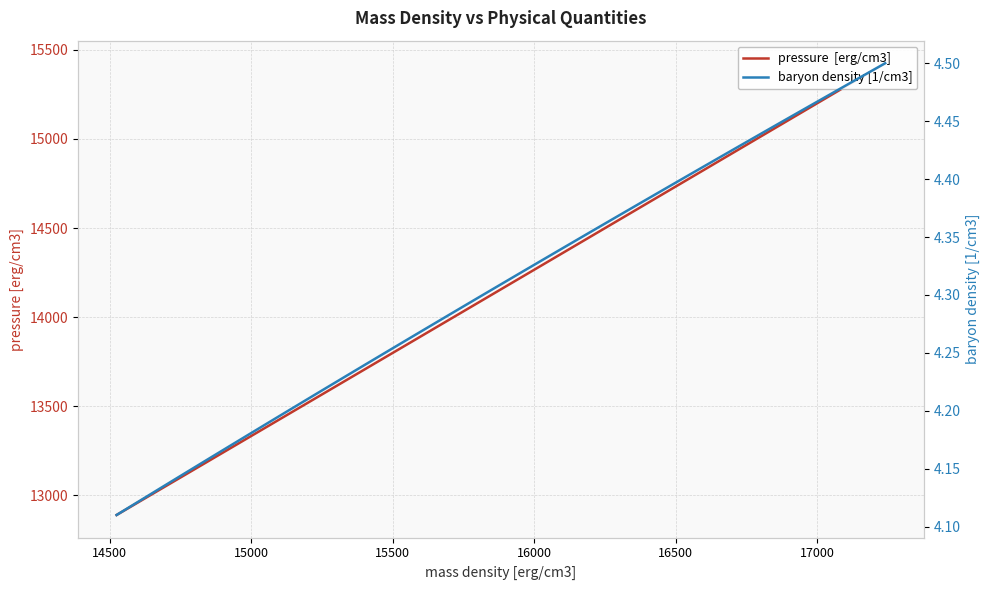

Does the chart display data point markers on the line(s)?

No